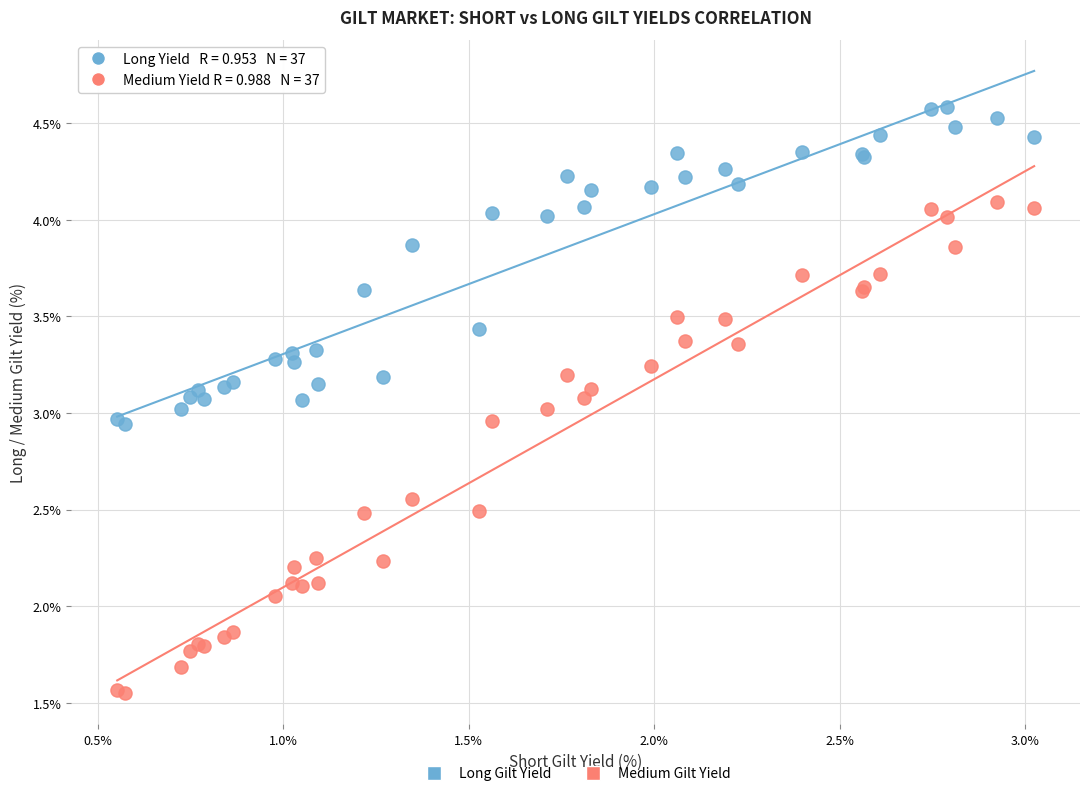

Which series contains the lowest Y value?

Medium Gilt Yield